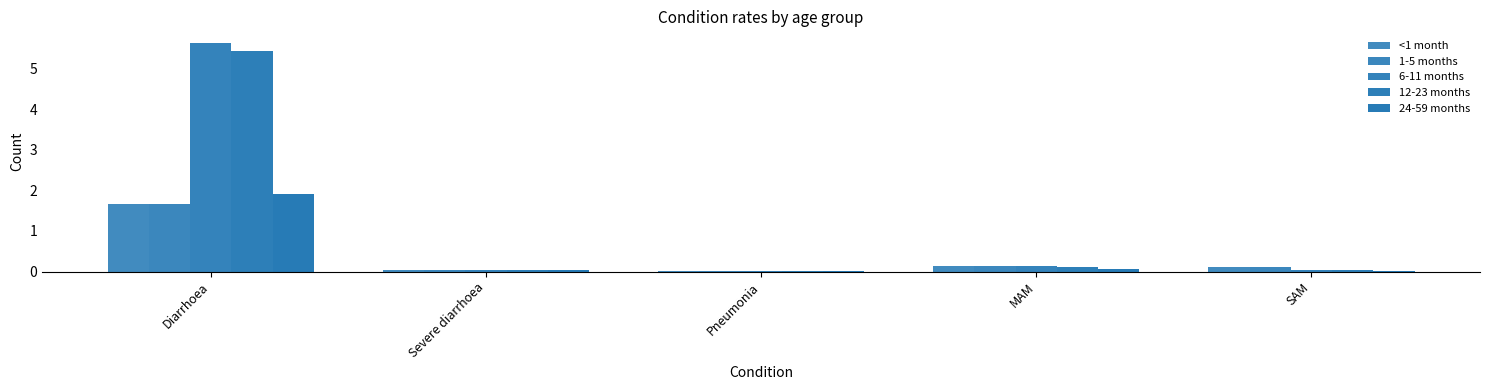

The <1 month series shows 2.4 at Diarrhoea. True or false?

False